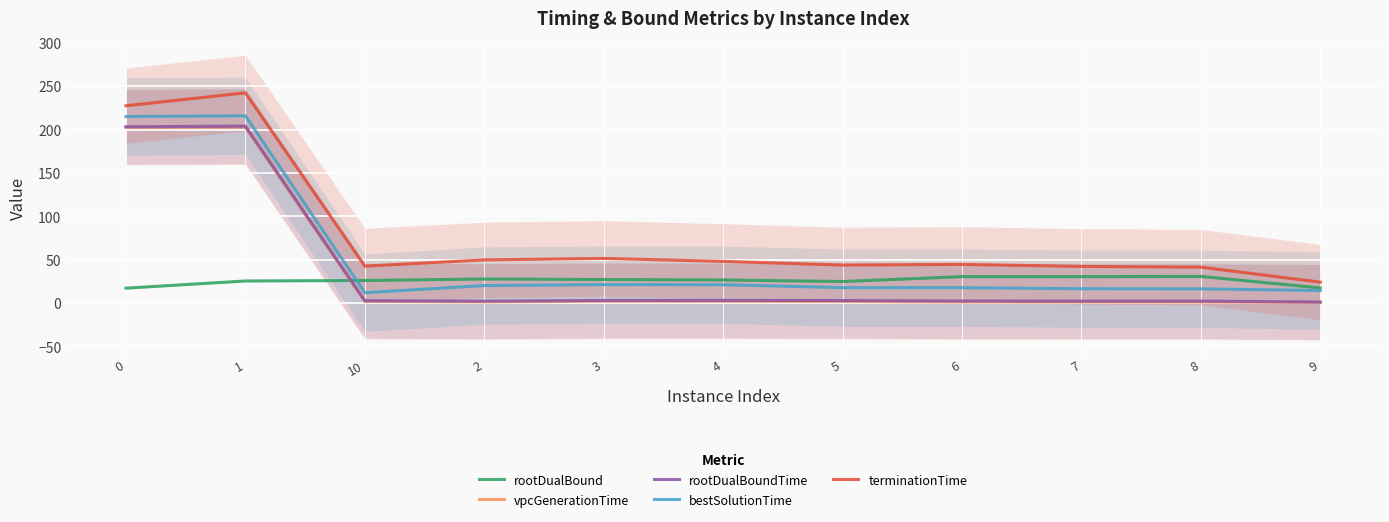

Between 8 and 7, which is larger?

8